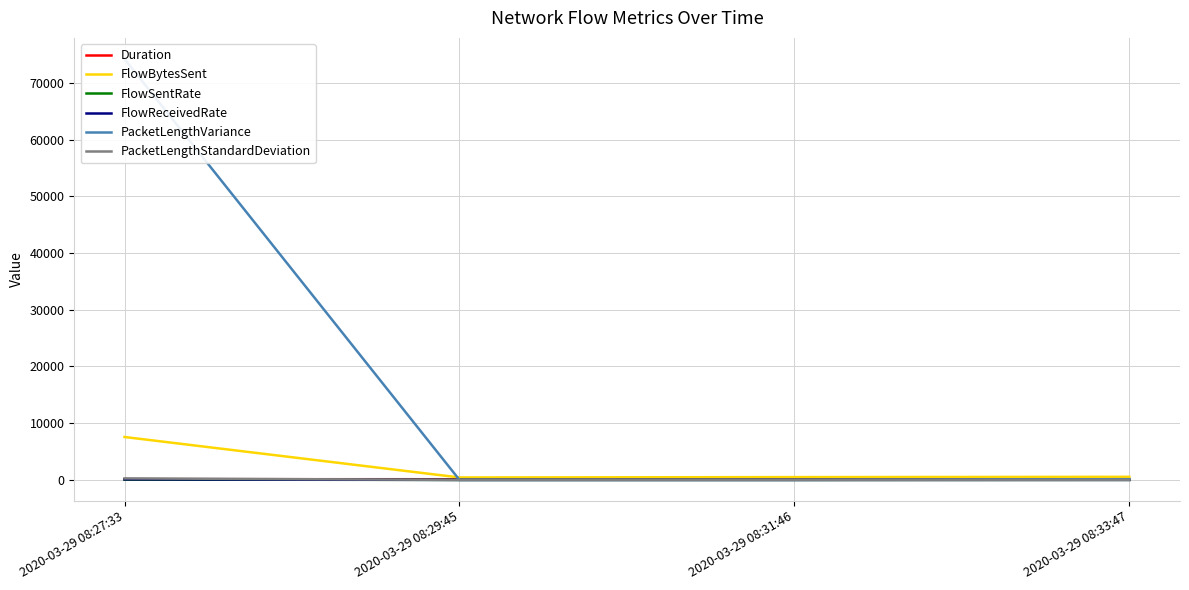

What is the sum of the FlowBytesSent values at 2020-03-29 08:31:46 and 2020-03-29 08:33:47?

1043.0